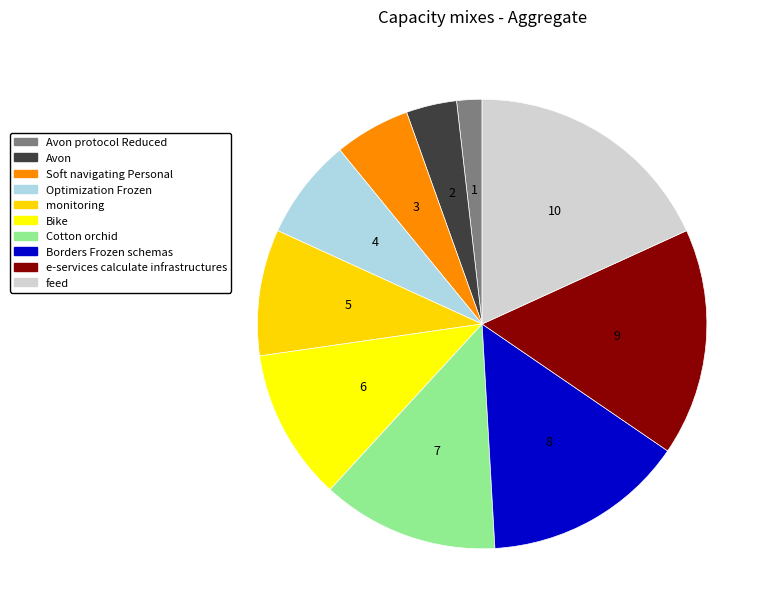

Which has a higher value, Optimization Frozen or feed?

feed